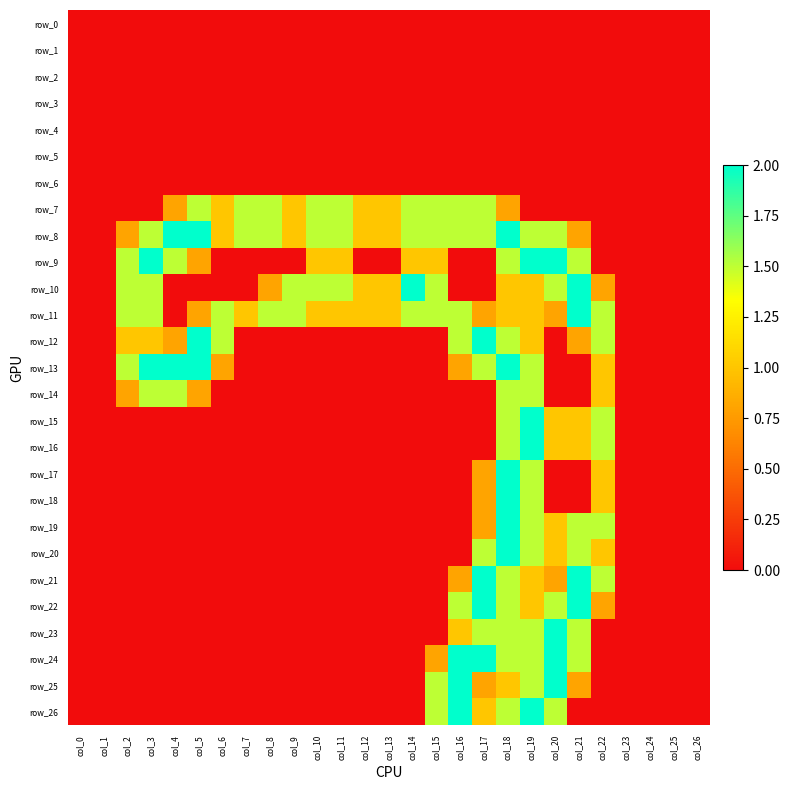

At which label does row_3 reach its minimum?

col_0